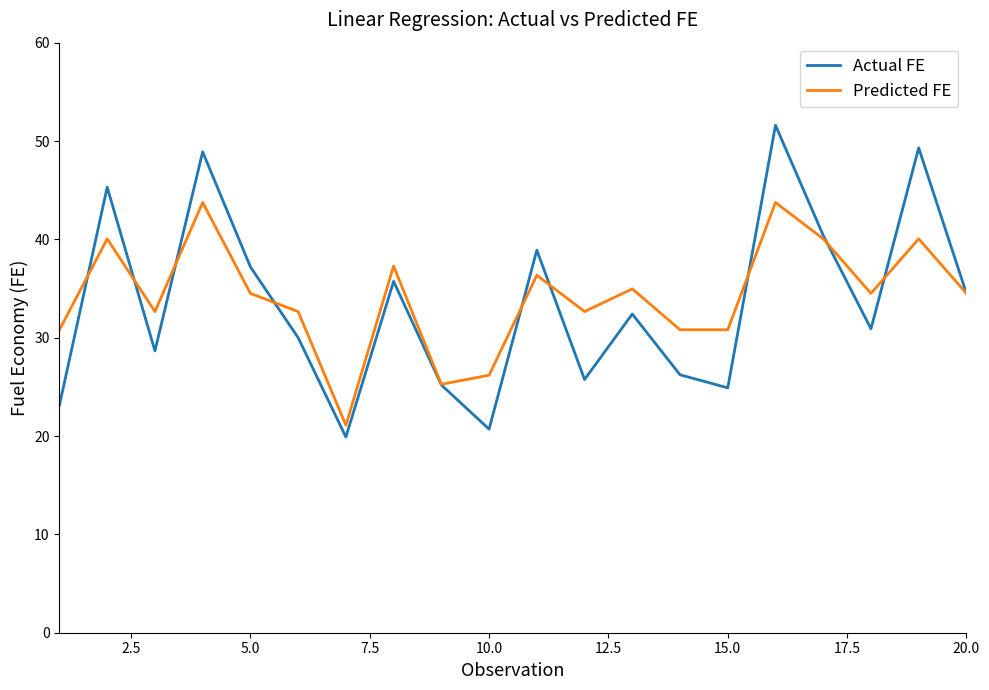

Which series has the widest spread of values?

Actual FE